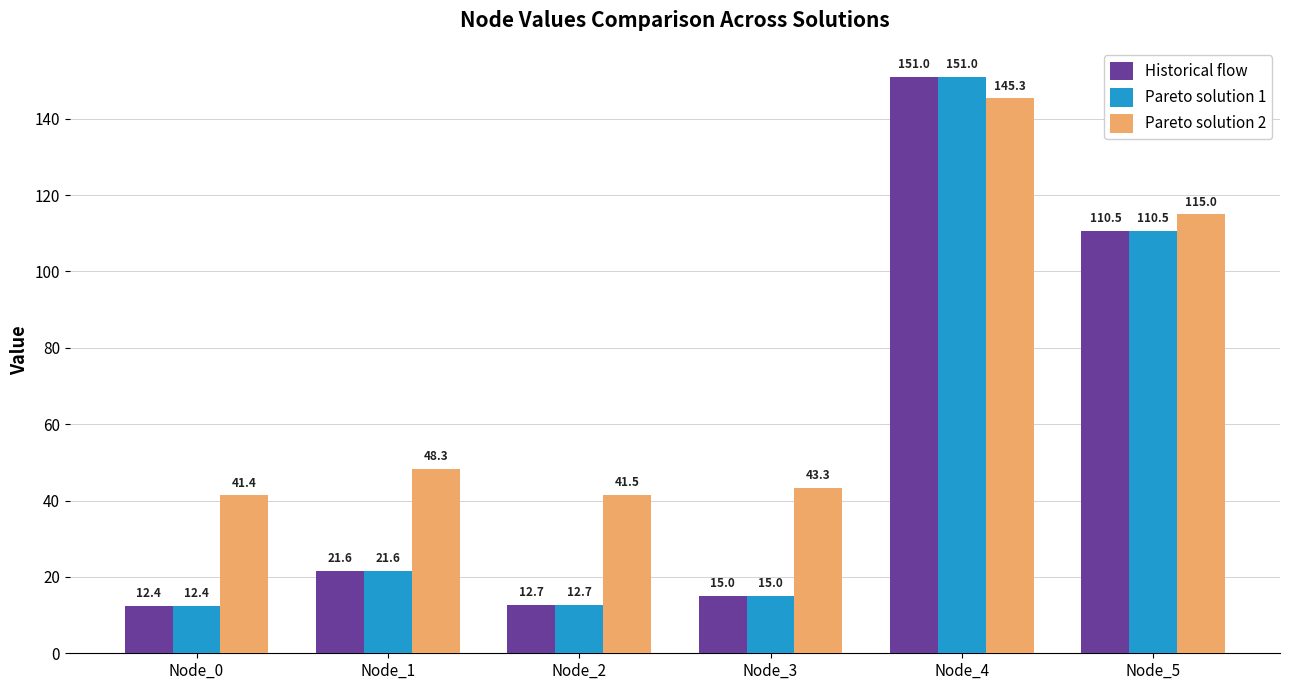

How many data points does each series have?

6